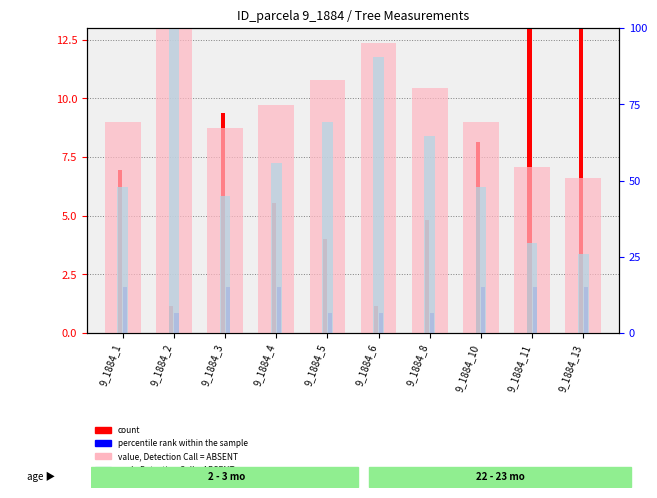

What is the greatest value displayed?

100.0